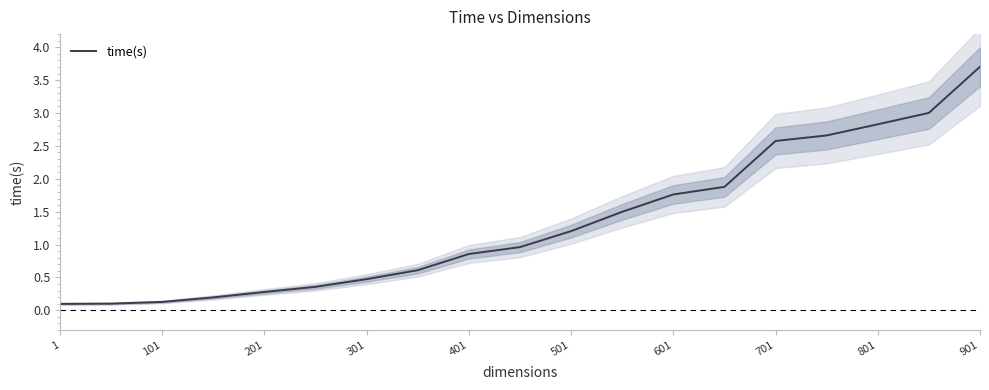

Is it true that time(s) equals 5.2 at 901?

False